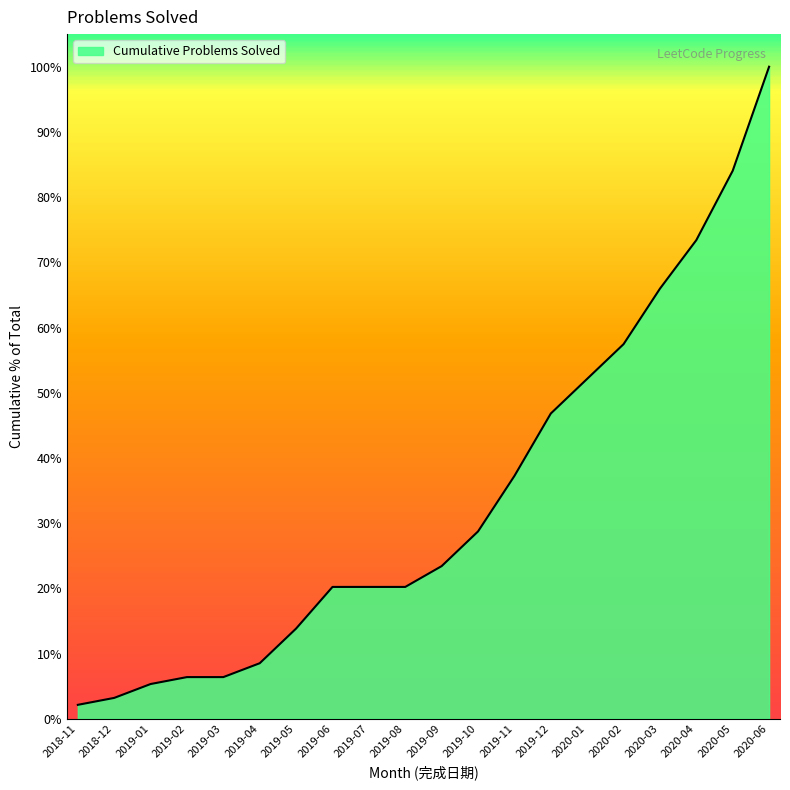

True or false: the data shows 13.8 at 2019-05.

True